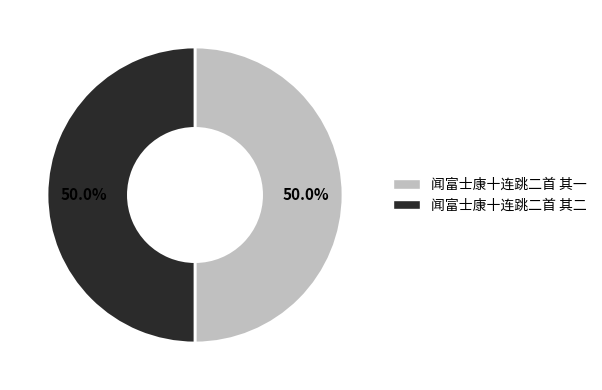

Combined, what portion of the pie is 闻富士康十连跳二首 其一 and 闻富士康十连跳二首 其二?

100.0%